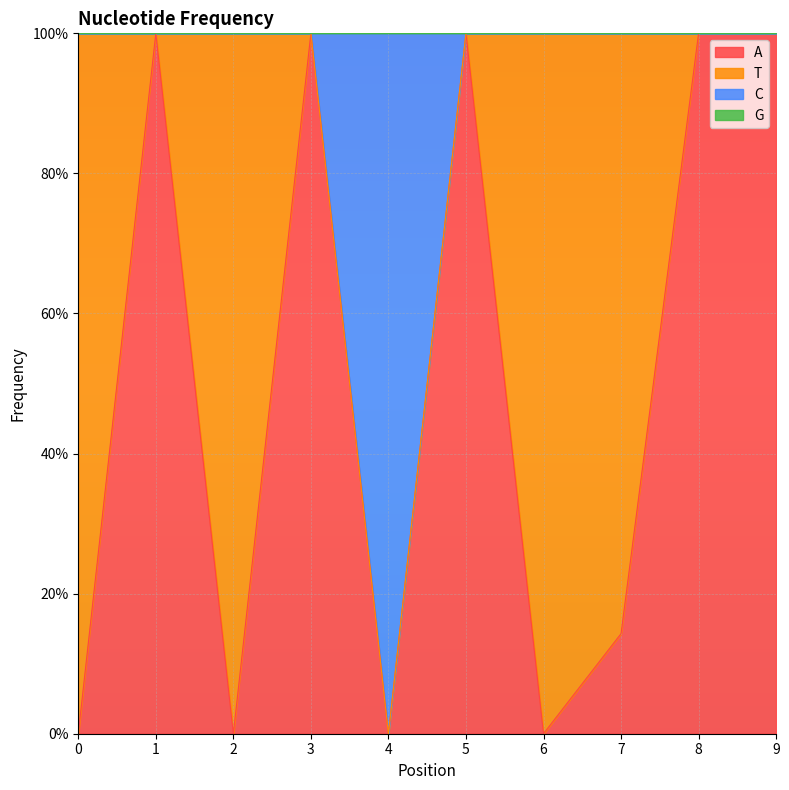

Which series has the largest range (max minus min)?

A